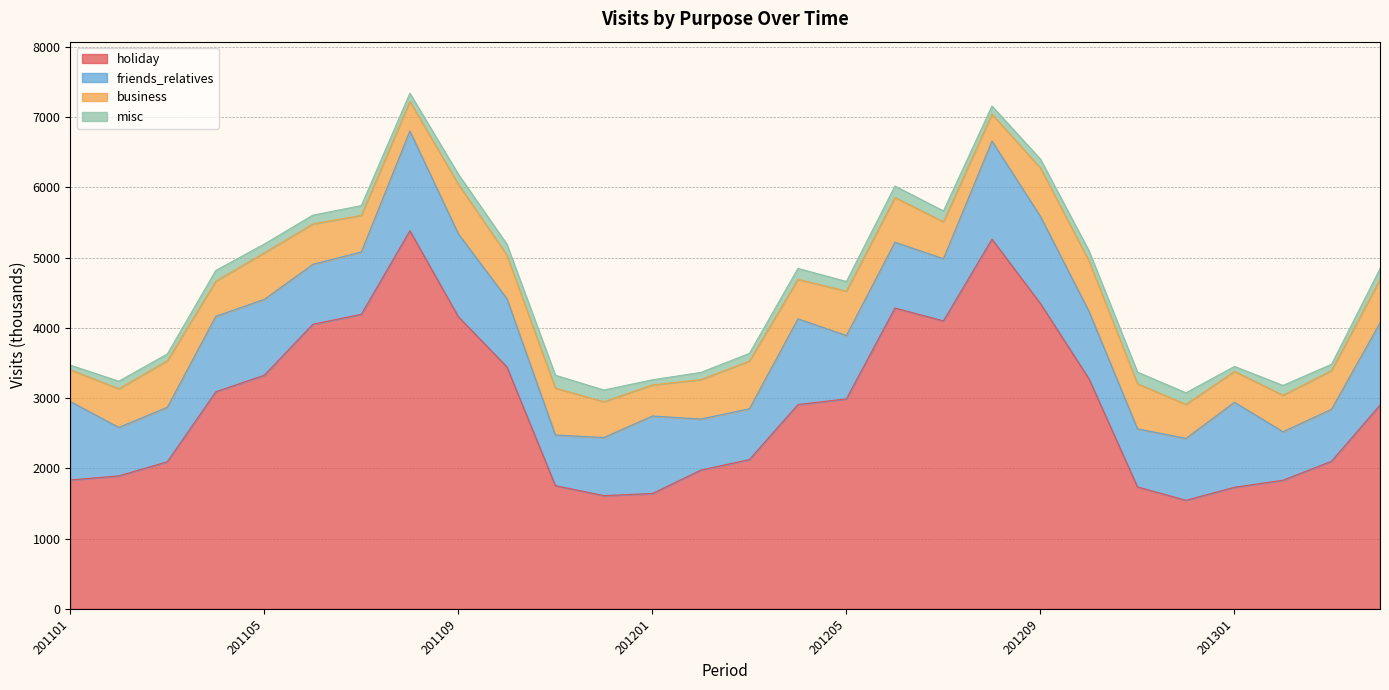

Which category has the lowest value across all series?

201101